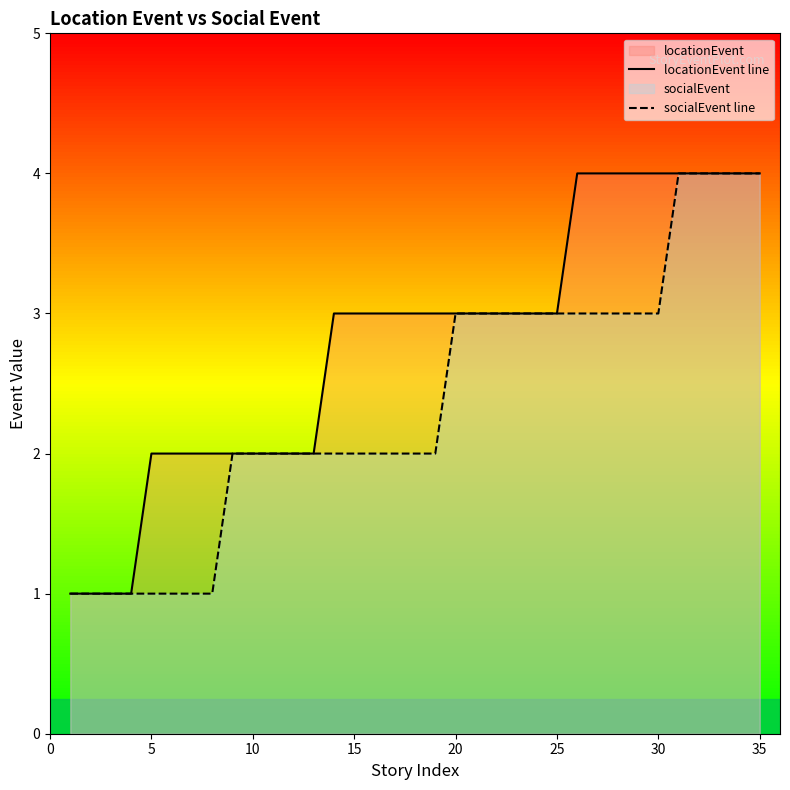

What is the difference between the maximum and minimum values in the locationEvent line series?

3